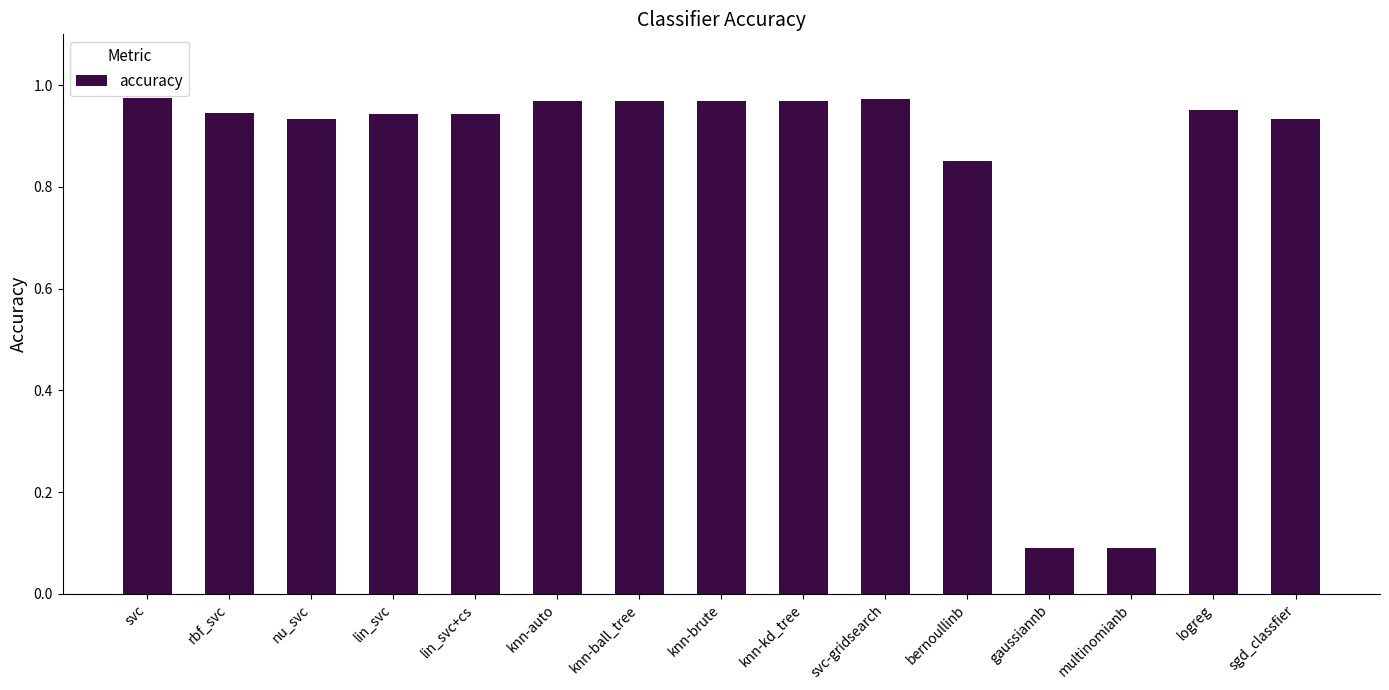

The value at gaussiannb is 0.0. True or false?

False